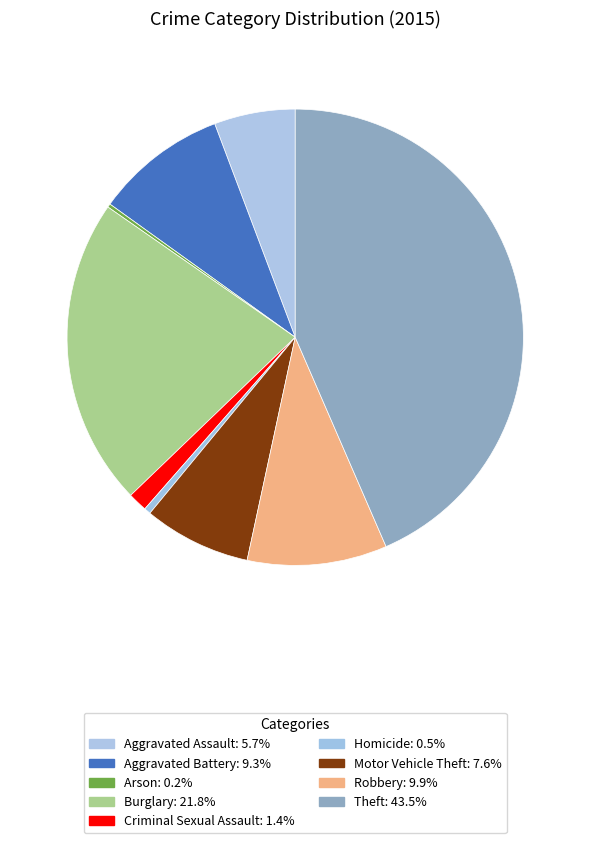

What is the ratio of the value at Criminal Sexual Assault to the value at Aggravated Assault?

0.2